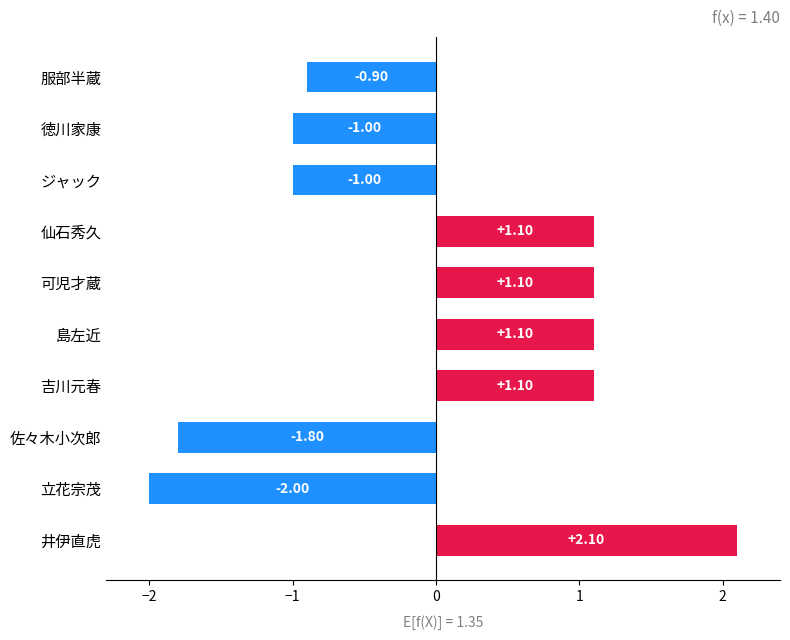

Where is the data nearest to the value 0?

服部半蔵